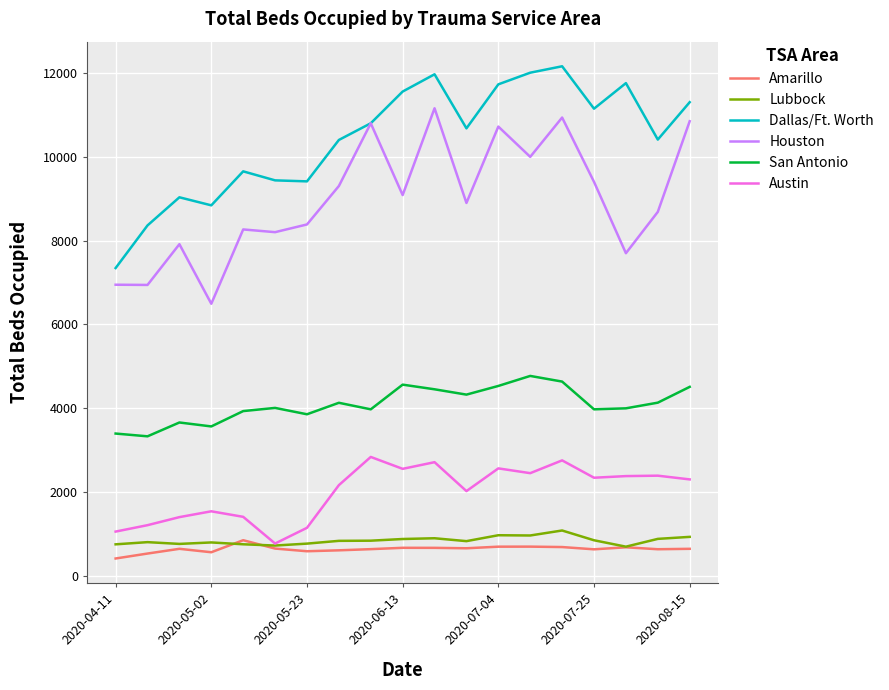

True or false: Austin and San Antonio cross at least once.

False